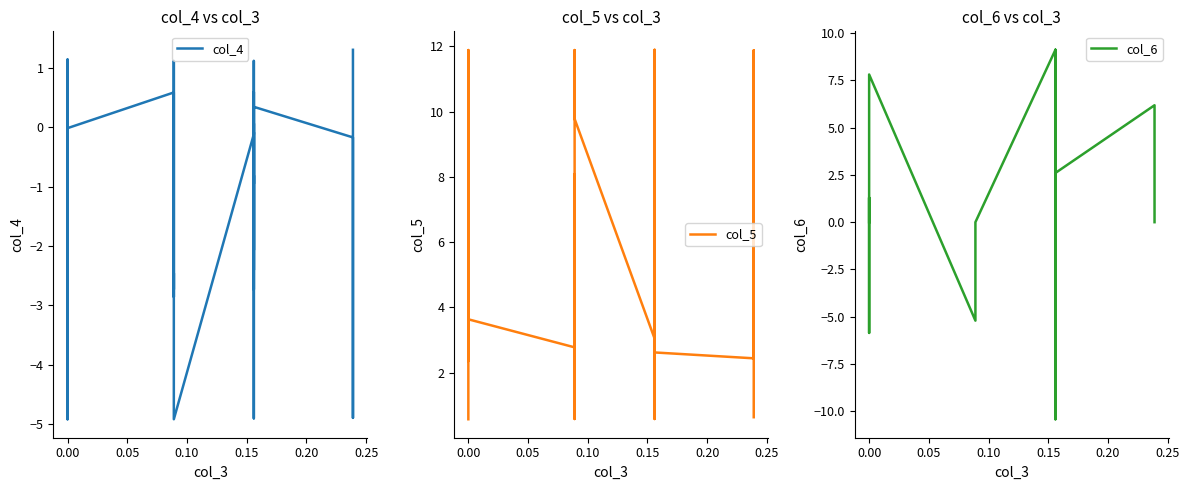

True or false: col_6 has more than 2 points higher than both neighbors.

True